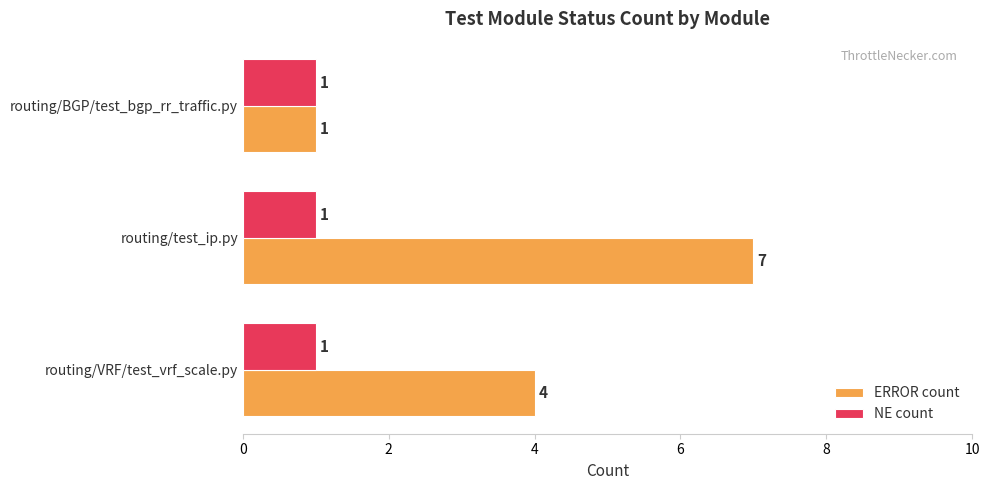

Rank the categories by ERROR count value from lowest to highest.

routing/BGP/test_bgp_rr_traffic.py, routing/VRF/test_vrf_scale.py, routing/test_ip.py